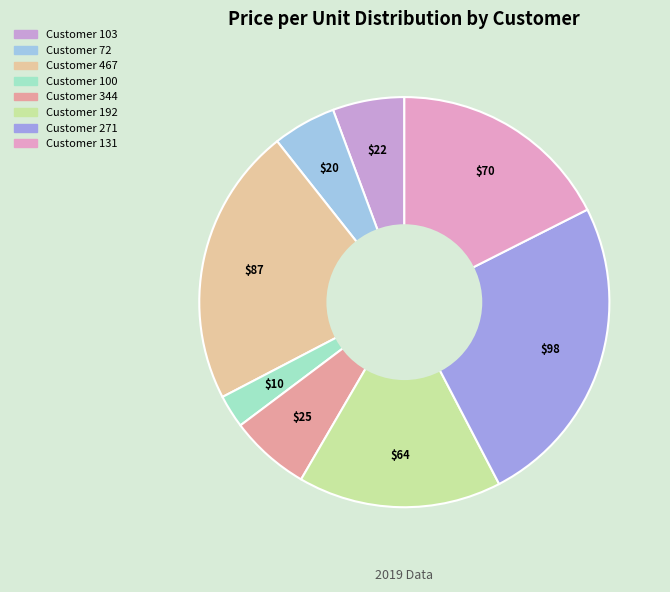

How many segments does this pie chart have?

8